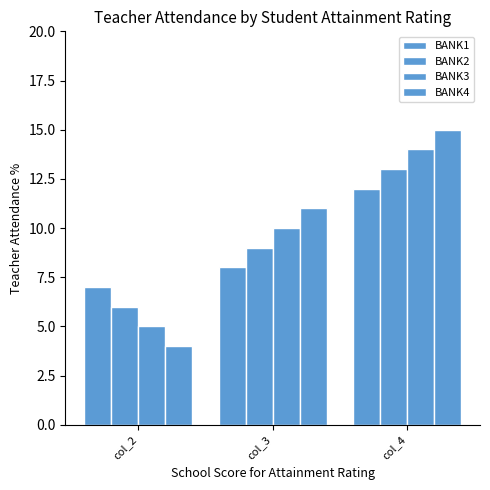

Reading left to right, what are all the values shown in this chart?

BANK1: col_2=7	col_3=8	col_4=12
BANK2: col_2=6	col_3=9	col_4=13
BANK3: col_2=5	col_3=10	col_4=14
BANK4: col_2=4	col_3=11	col_4=15